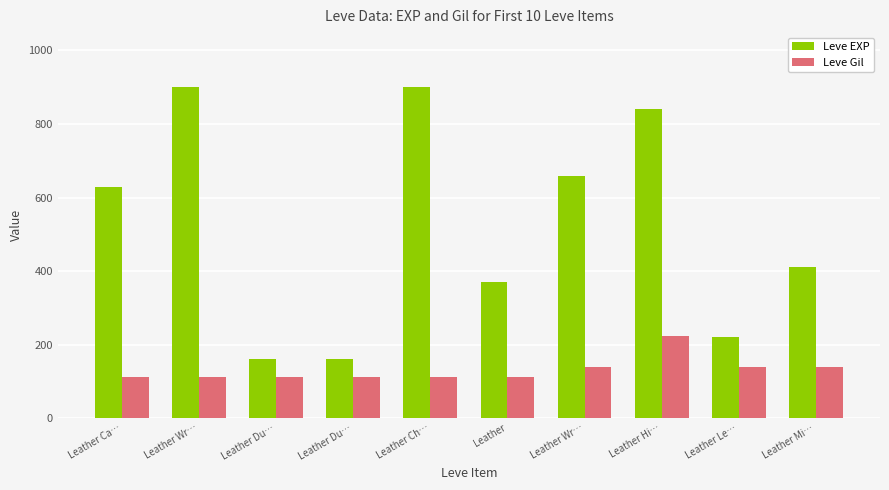

How many distinct data groups are displayed?

2